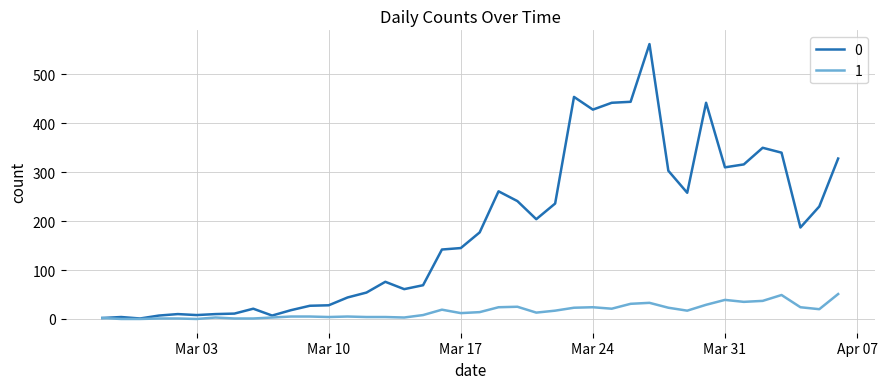

What is the maximum value shown in the chart?

562